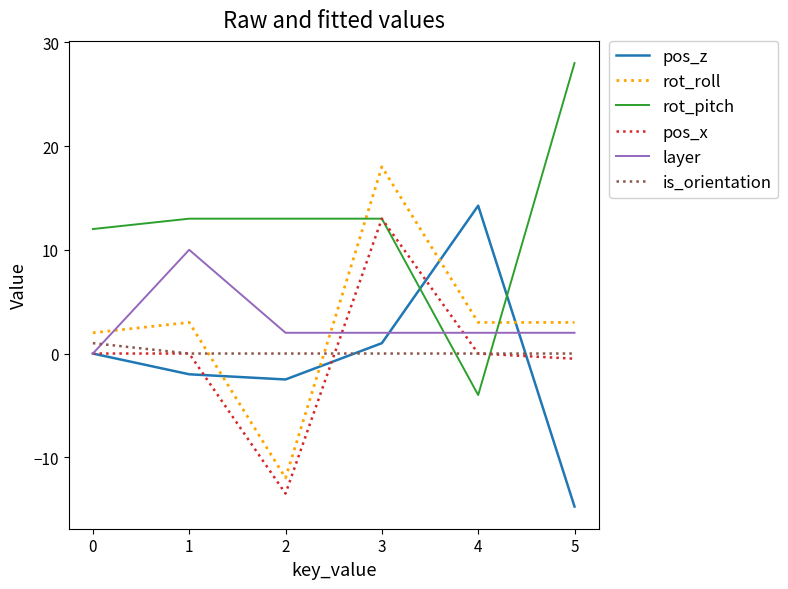

At which category is the sum across all series the highest?

3